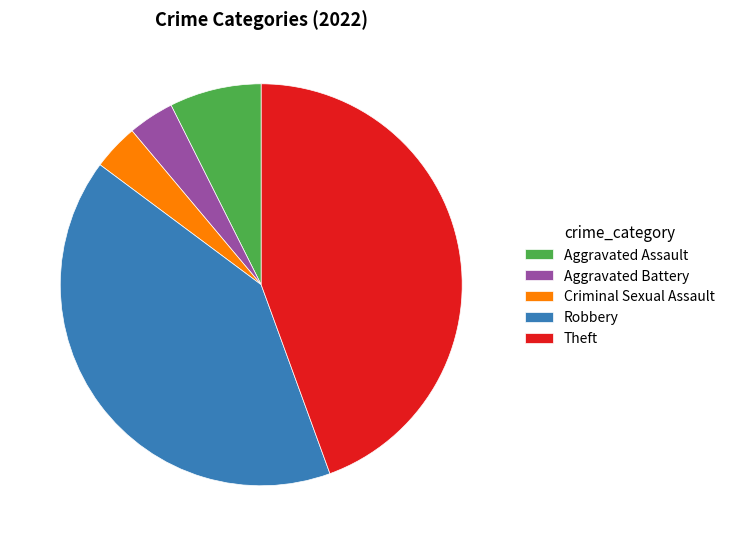

What is the largest slice in the pie chart?

Theft